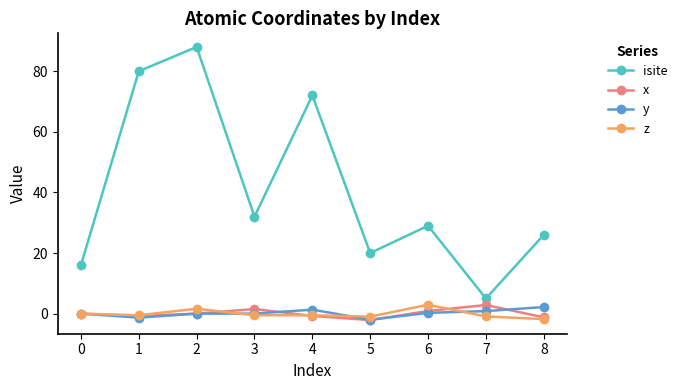

True or false: y and isite cross at least once.

False